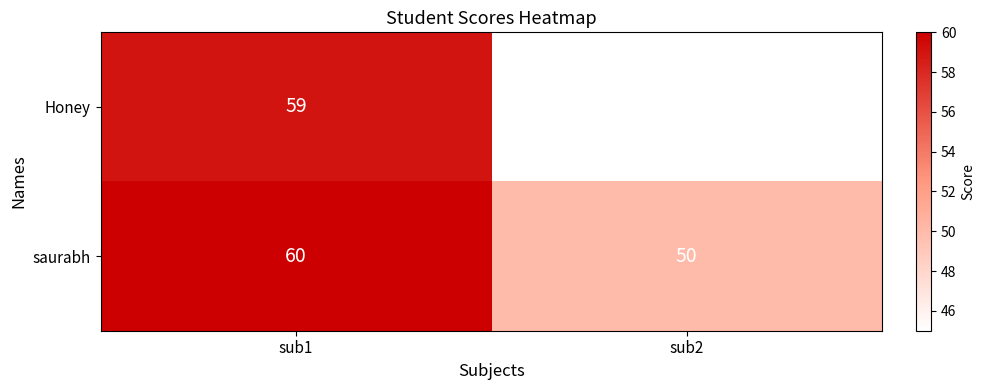

Reading left to right, what are all the values shown in this chart?

Honey: sub1=59	sub2=45
saurabh: sub1=60	sub2=50